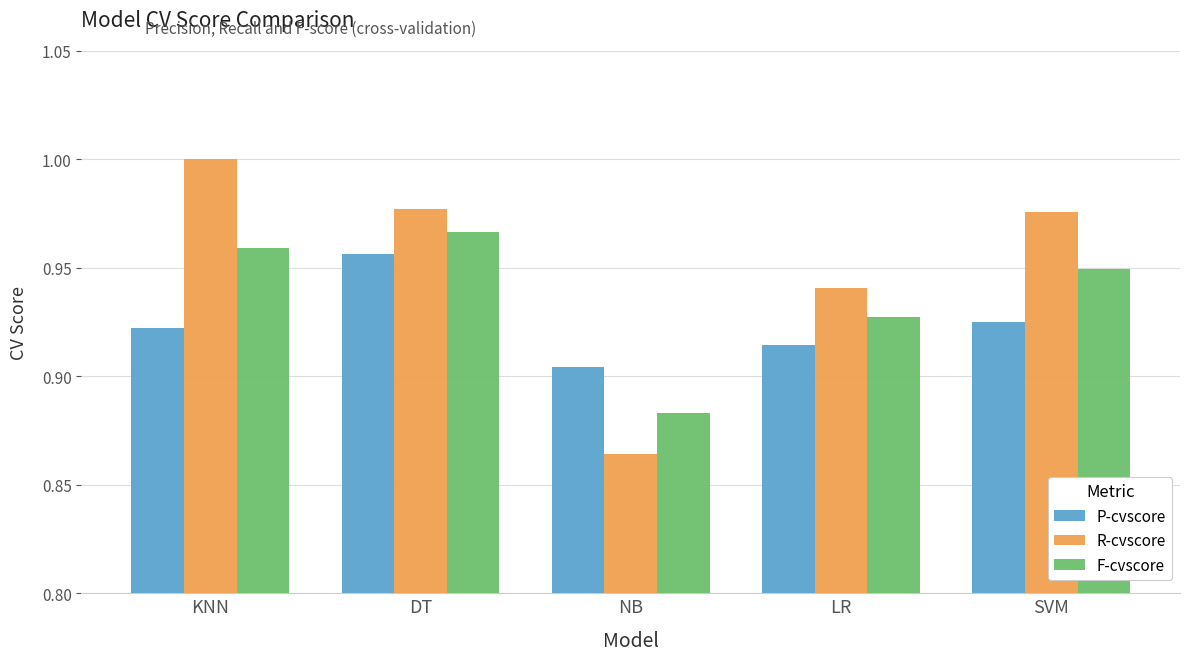

At DT, list the series in order from smallest to largest.

P-cvscore, F-cvscore, R-cvscore